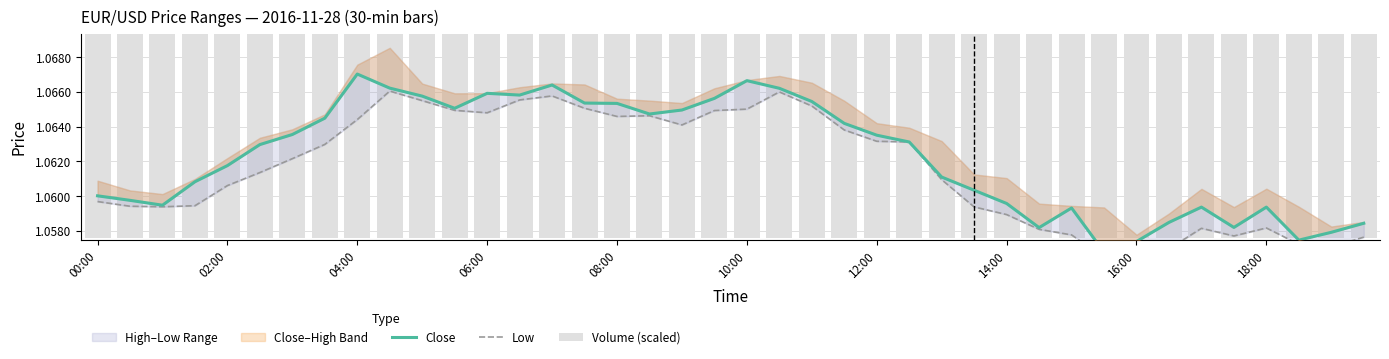

What is the difference between the maximum and minimum values in the Volume (scaled) series?

0.2